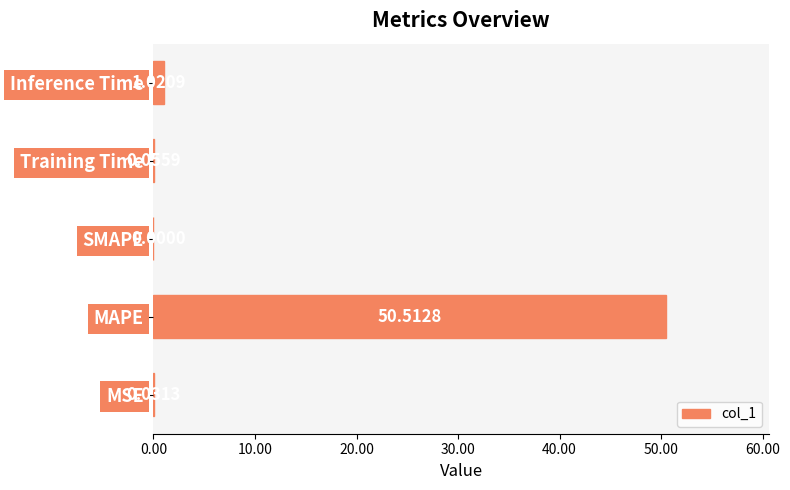

Which category has the highest value across all series?

MAPE